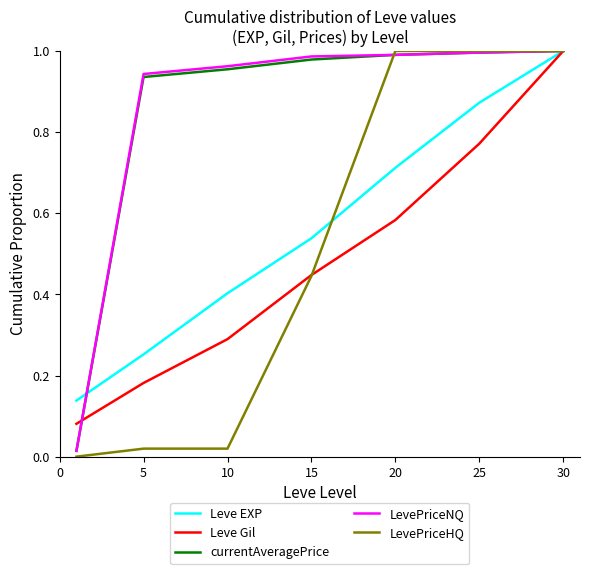

At which category is the sum across all series the highest?

30